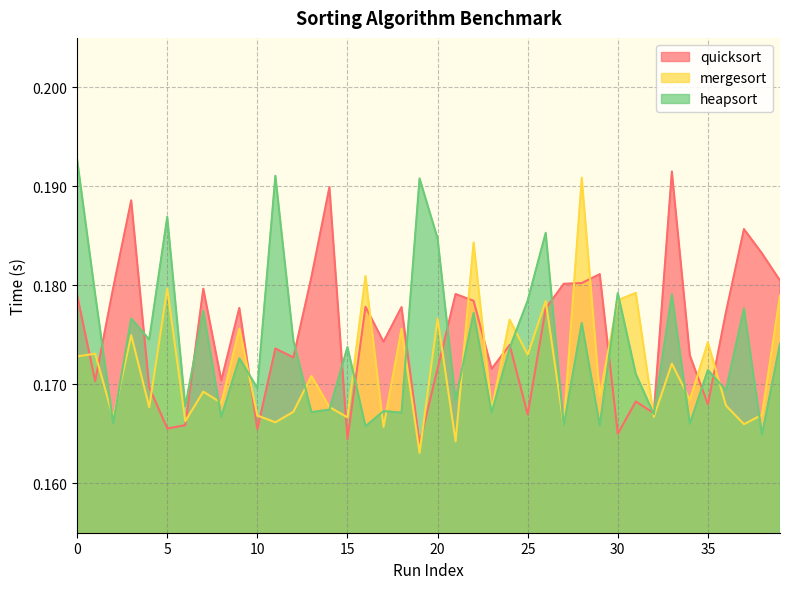

Rank the series at 13 from highest to lowest value.

quicksort, mergesort, heapsort